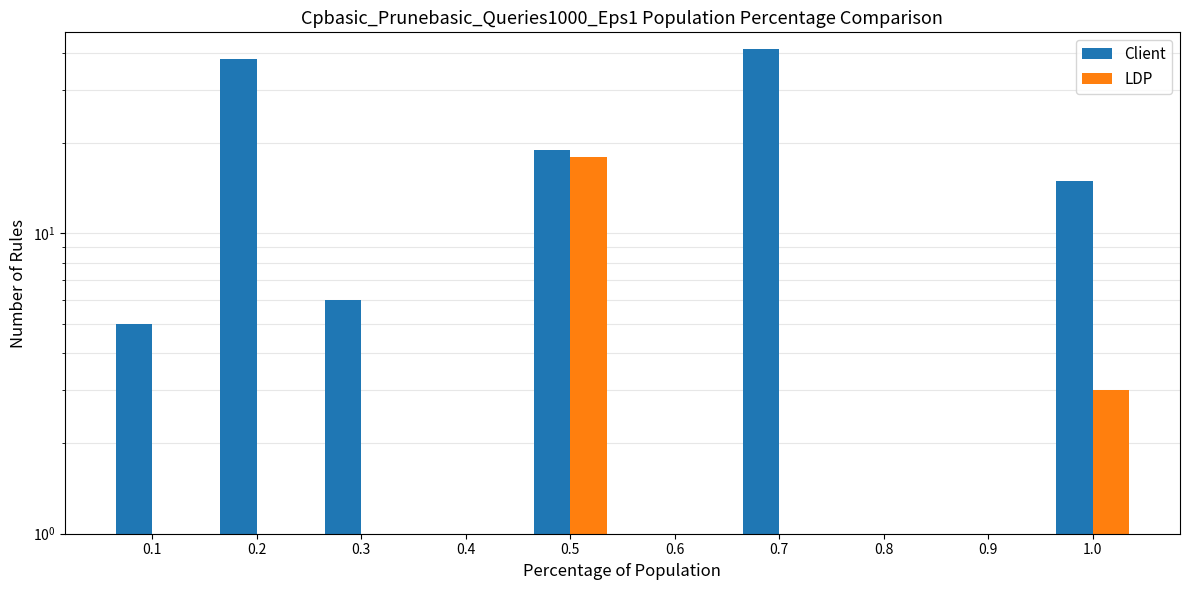

At which label does Client first exceed 6?

0.2